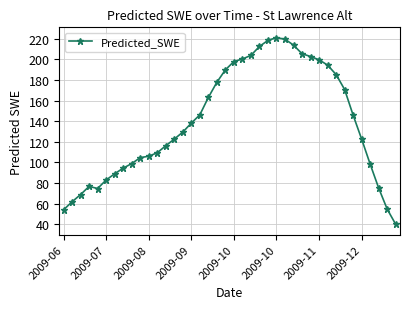

What is the value of the 4th point from the left?

76.7